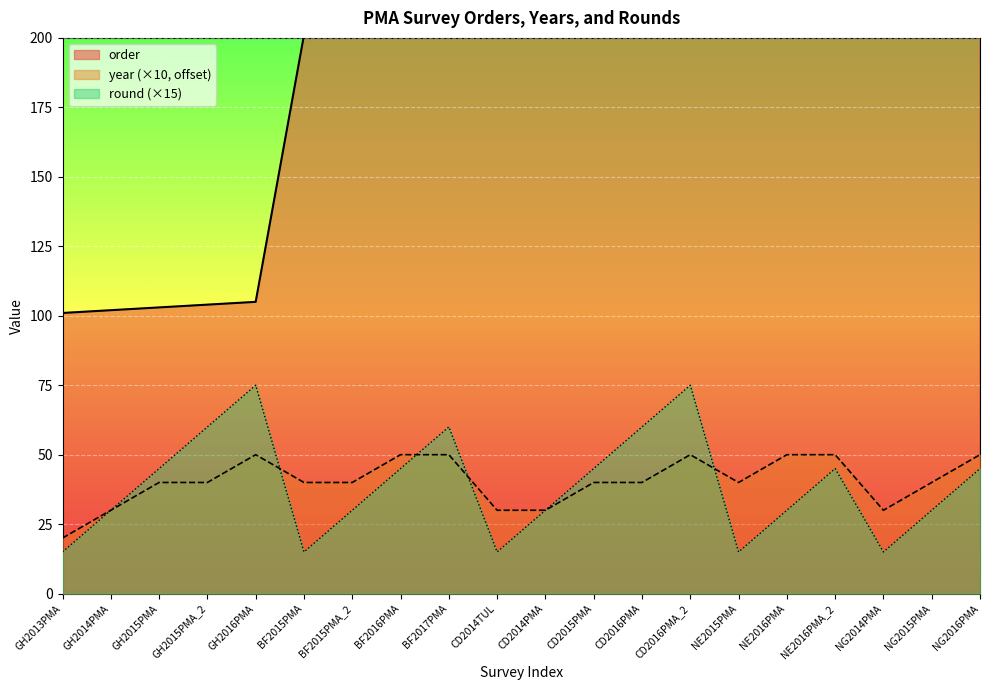

Which label corresponds to the smallest value in the chart?

GH2013PMA